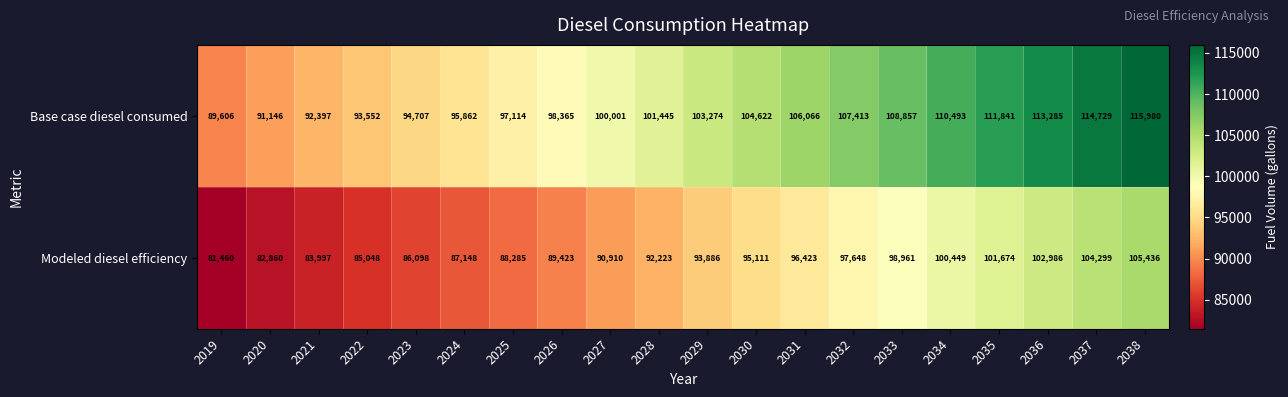

What is the difference between the highest and lowest values at 2037?

10430